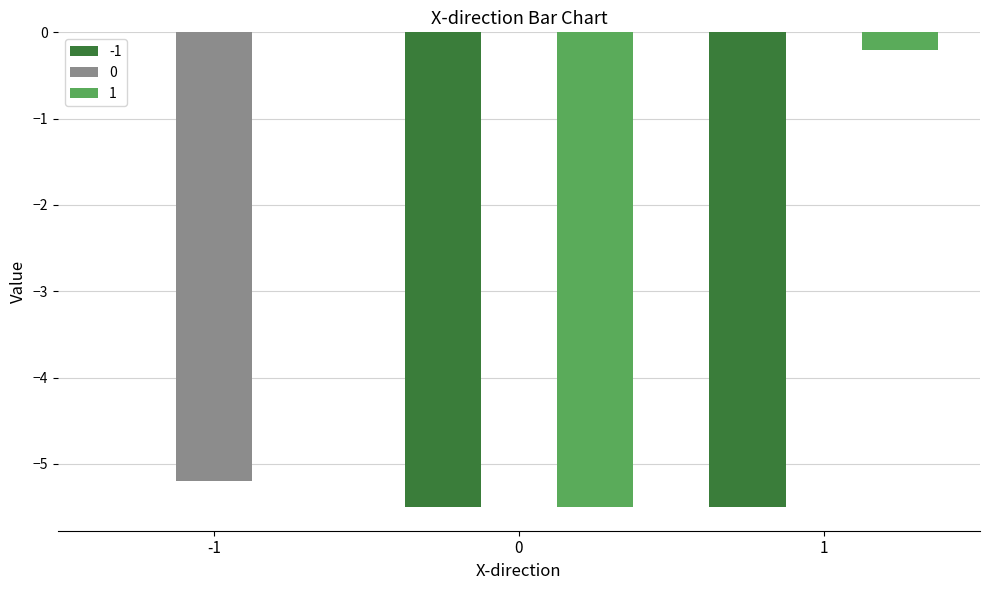

How many groups of bars are there?

3